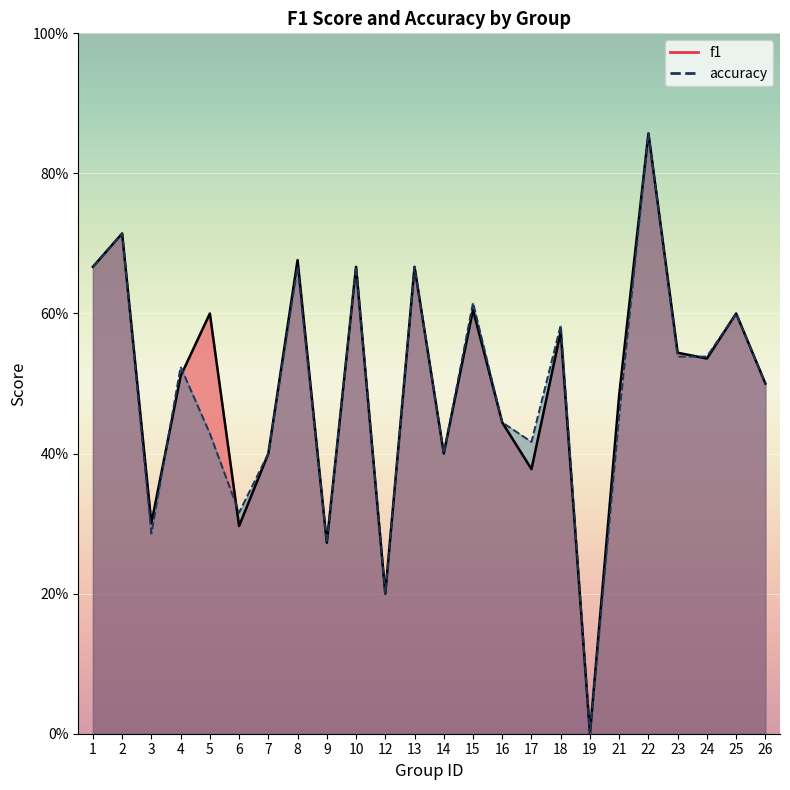

At which category is the sum across all series the highest?

22